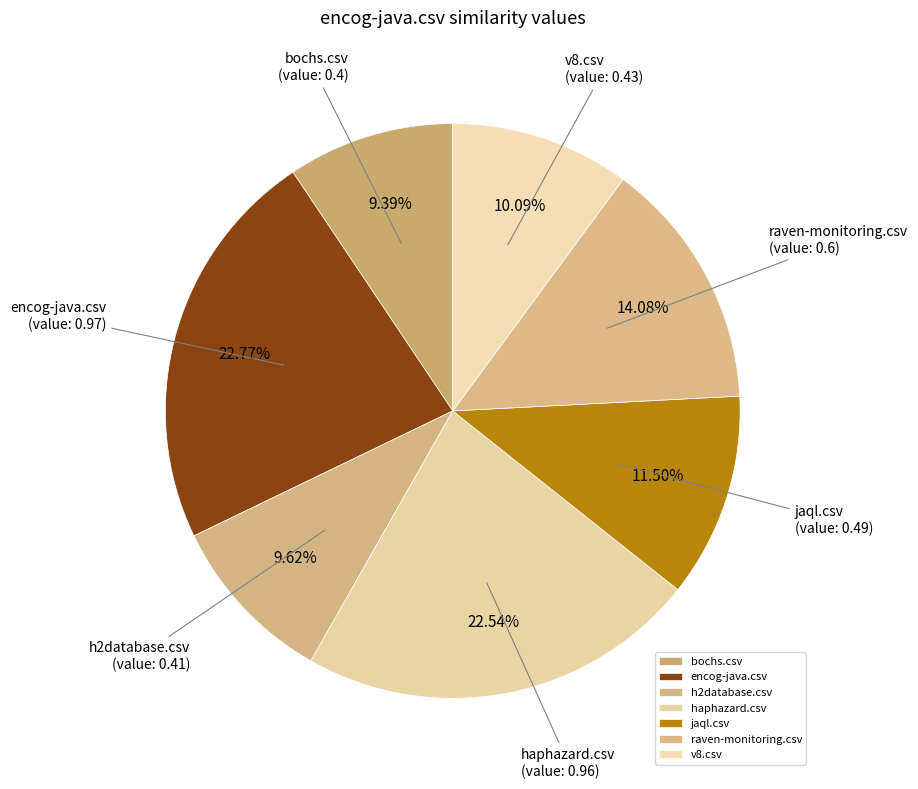

What percentage is the encog-java.csv slice, to the nearest percent?

23%